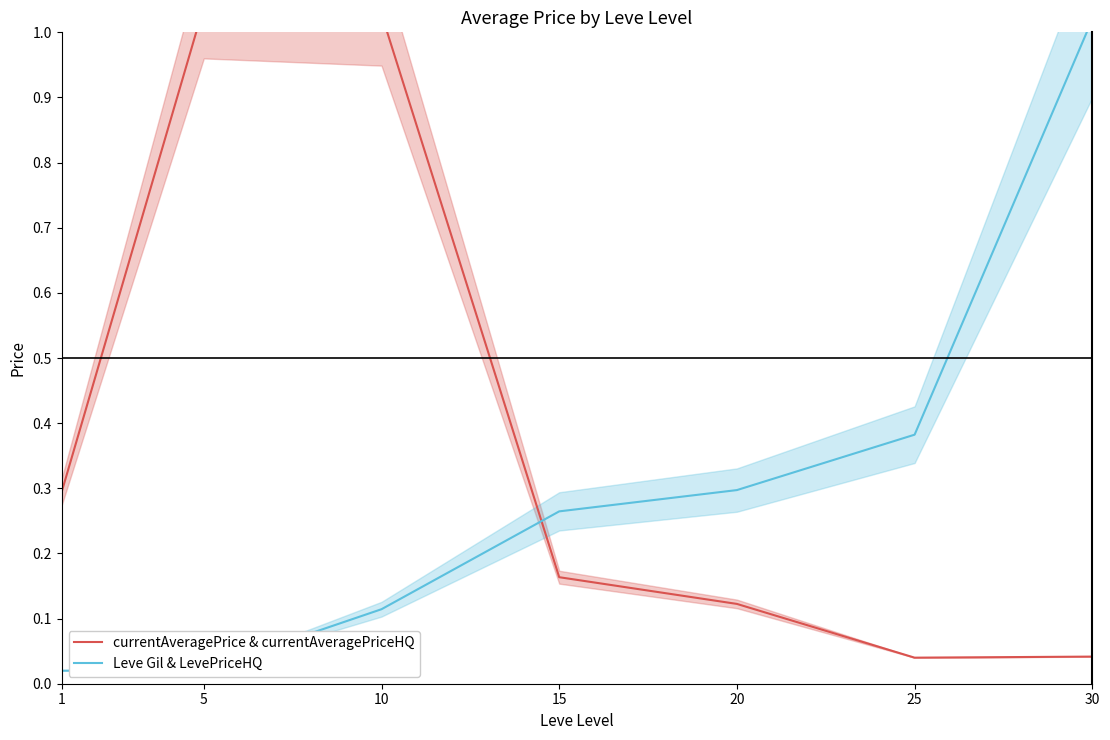

What is the difference between the second highest and second lowest values in the Leve Gil & LevePriceHQ series?

0.4